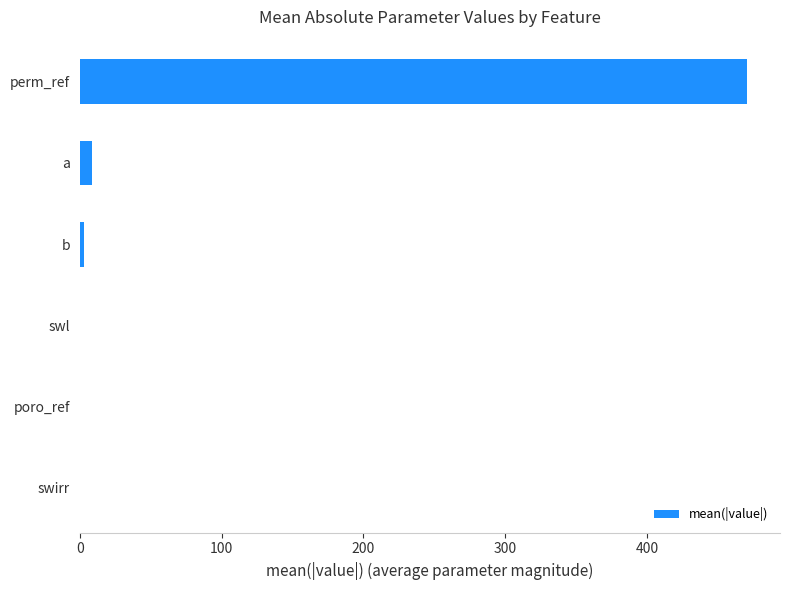

What is the sum of all values?

482.6